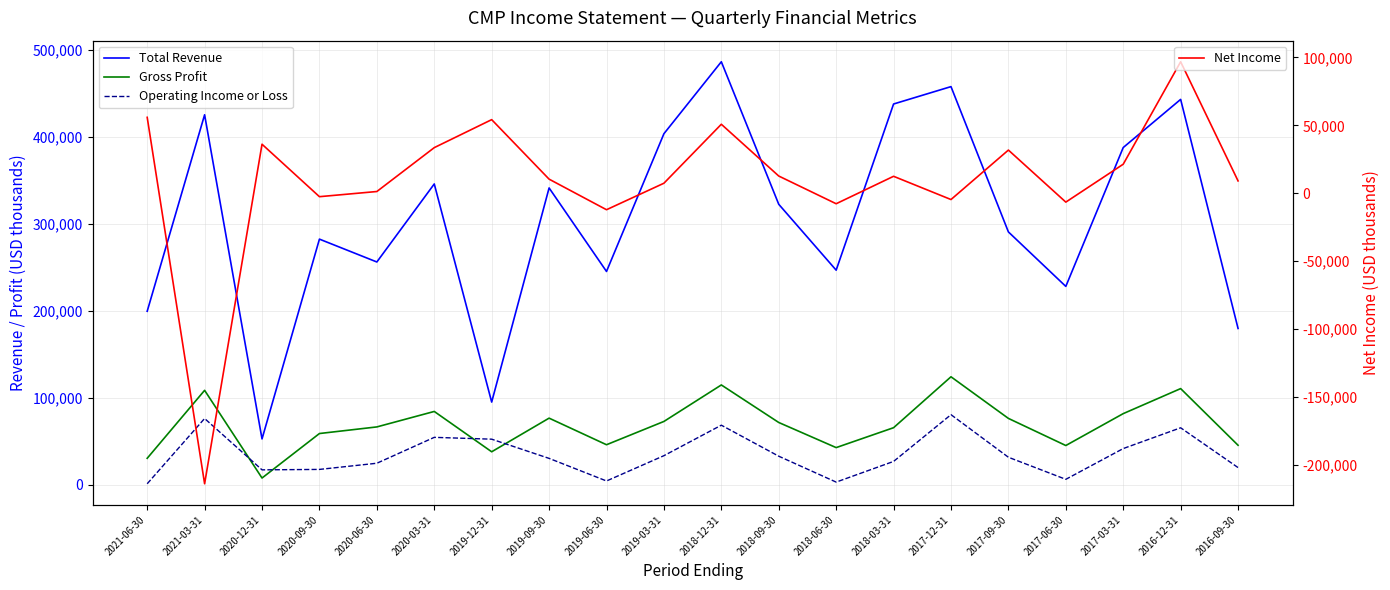

Reading left to right, list all the values displayed in this chart.

Total Revenue: 2021-06-30=199400	2021-03-31=425500	2020-12-31=52500	2020-09-30=282400	2020-06-30=256100	2020-03-31=345900	2019-12-31=94900	2019-09-30=341300	2019-06-30=245200	2019-03-31=403700	2018-12-31=486500	2018-09-30=322500	2018-06-30=246700	2018-03-31=437900	2017-12-31=457900	2017-09-30=290700	2017-06-30=228000	2017-03-31=387800	2016-12-31=443200	2016-09-30=179600
Gross Profit: 2021-06-30=30200	2021-03-31=108400	2020-12-31=7500	2020-09-30=58700	2020-06-30=66300	2020-03-31=84100	2019-12-31=37700	2019-09-30=76400	2019-06-30=45800	2019-03-31=72600	2018-12-31=114600	2018-09-30=71400	2018-06-30=42500	2018-03-31=65400	2017-12-31=124000	2017-09-30=76100	2017-06-30=44900	2017-03-31=81600	2016-12-31=110400	2016-09-30=45200
Operating Income or Loss: 2021-06-30=900	2021-03-31=76000	2020-12-31=16900	2020-09-30=17400	2020-06-30=24500	2020-03-31=54300	2019-12-31=52200	2019-09-30=30100	2019-06-30=4100	2019-03-31=33200	2018-12-31=68300	2018-09-30=32600	2018-06-30=2800	2018-03-31=26600	2017-12-31=80400	2017-09-30=31400	2017-06-30=6000	2017-03-31=41400	2016-12-31=65300	2016-09-30=19500
Net Income: 2021-06-30=55900	2021-03-31=-213800	2020-12-31=36100	2020-09-30=-2500	2020-06-30=1300	2020-03-31=33600	2019-12-31=54200	2019-09-30=10400	2019-06-30=-12100	2019-03-31=7400	2018-12-31=50800	2018-09-30=12700	2018-06-30=-7700	2018-03-31=12500	2017-12-31=-4600	2017-09-30=31800	2017-06-30=-6500	2017-03-31=21400	2016-12-31=96800	2016-09-30=9100